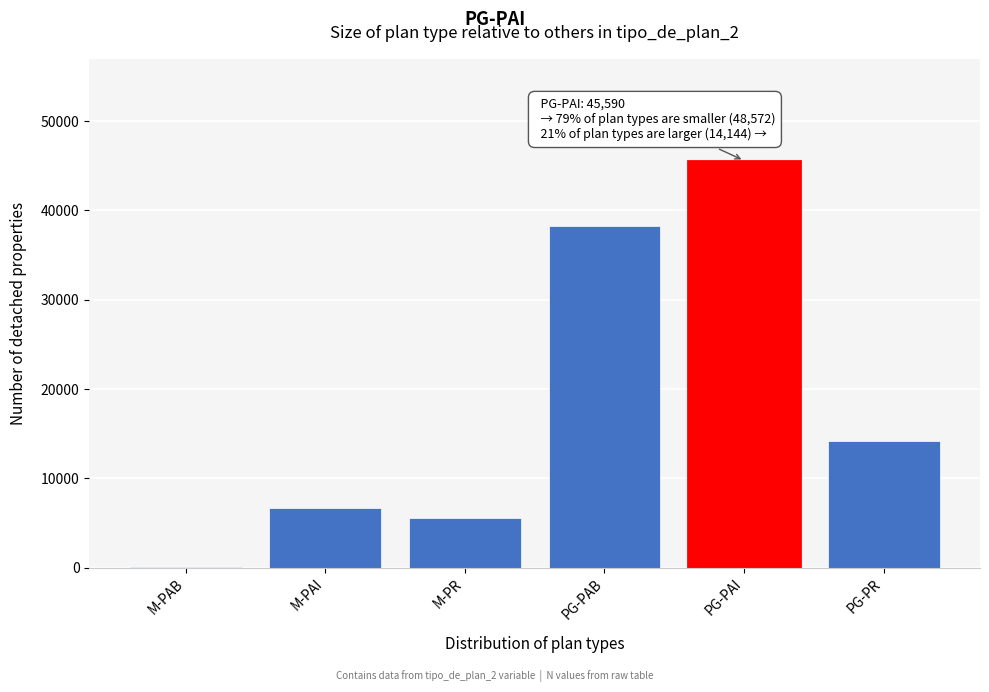

Reading left to right, transcribe all the data shown in this chart.

M-PAB=76	M-PAI=6648	M-PR=5544	PG-PAB=38304	PG-PAI=45590	PG-PR=14144